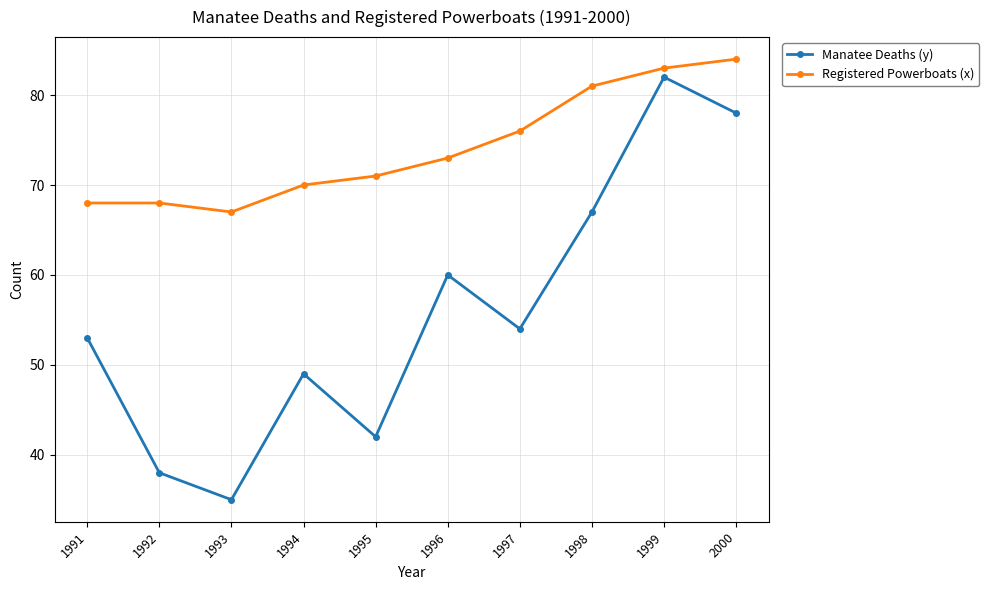

How many values in the Manatee Deaths (y) series are below 54?

5